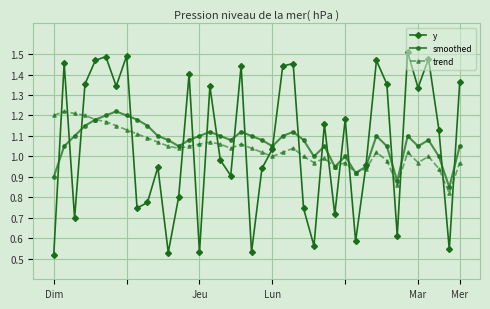

Which series ends up on top after the final intersection of trend and y?

y